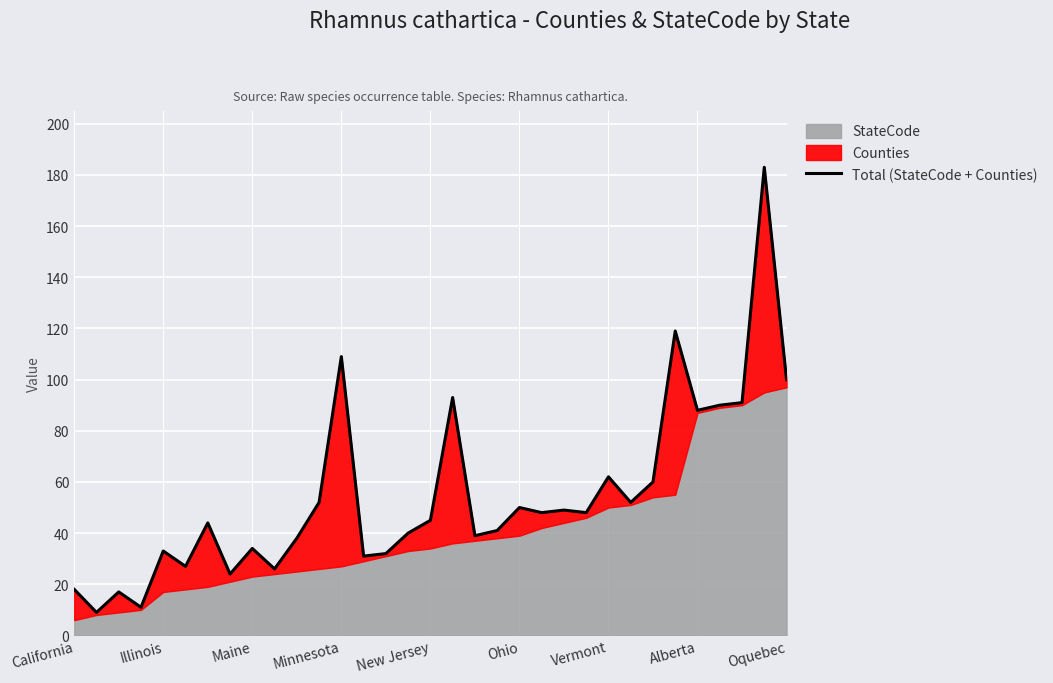

How many data points does each series have?

33